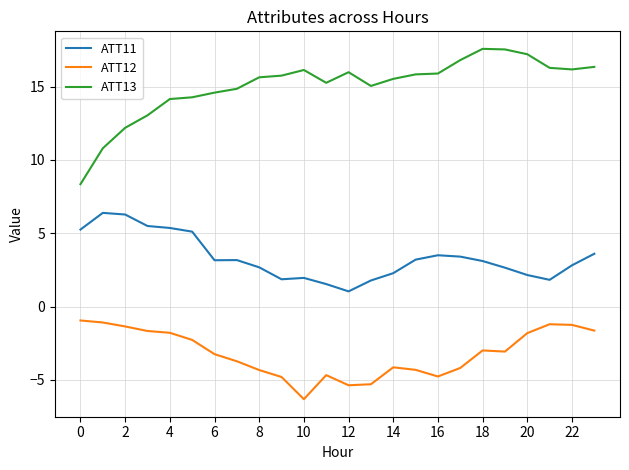

Rank the series by their average value, from highest to lowest.

ATT13, ATT11, ATT12